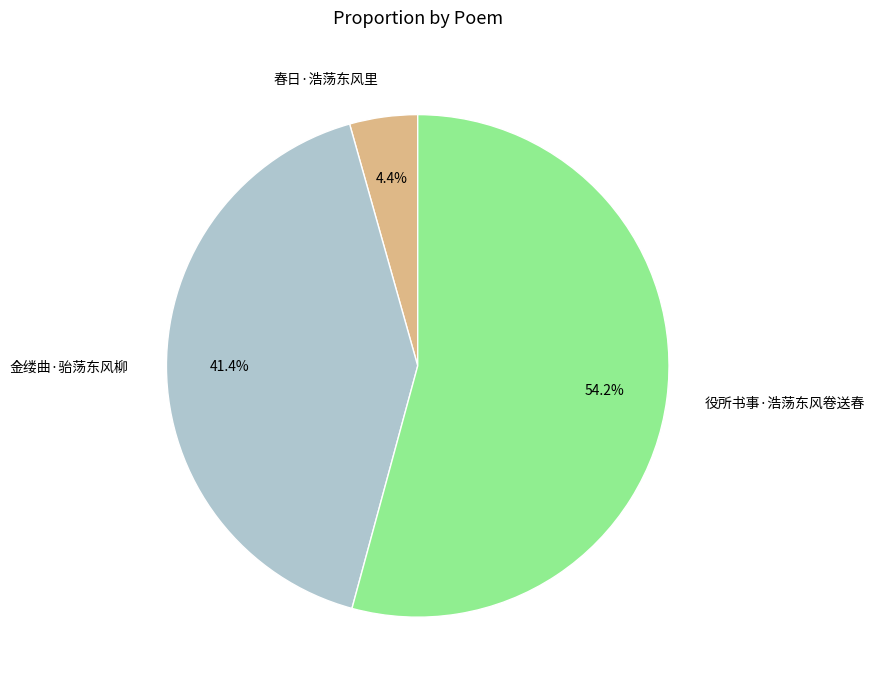

What percentage is the 金缕曲·骀荡东风柳 slice, to the nearest percent?

41%